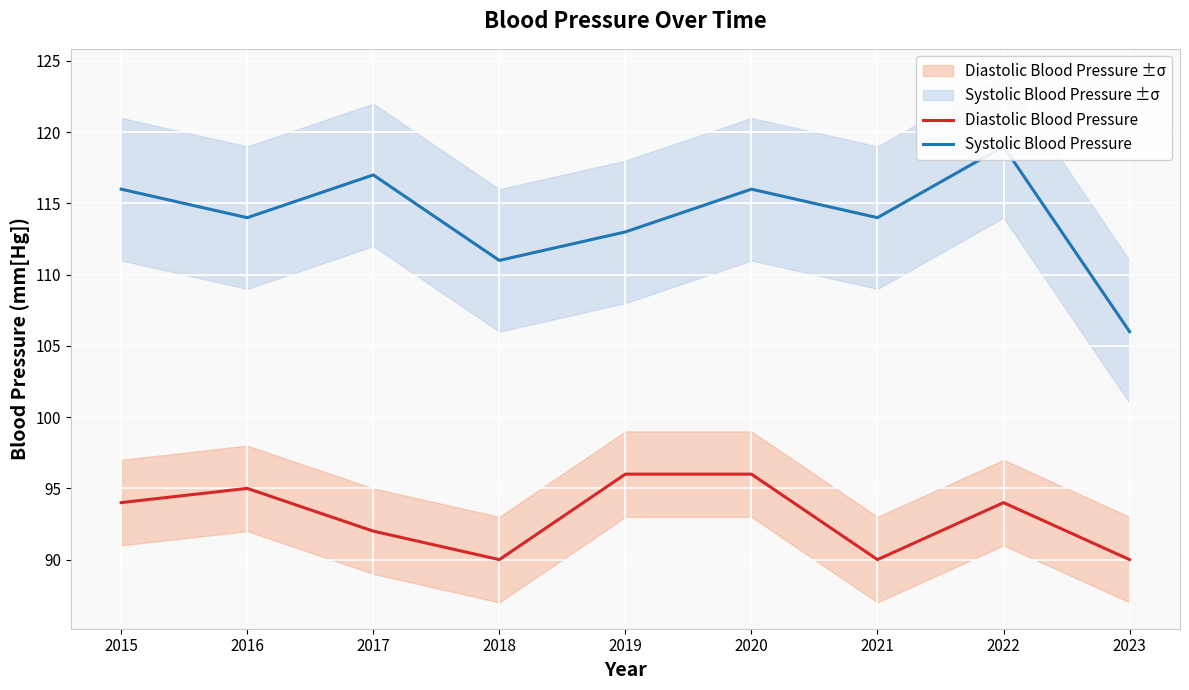

What is the difference between the maximum and minimum values in the Diastolic Blood Pressure series?

6